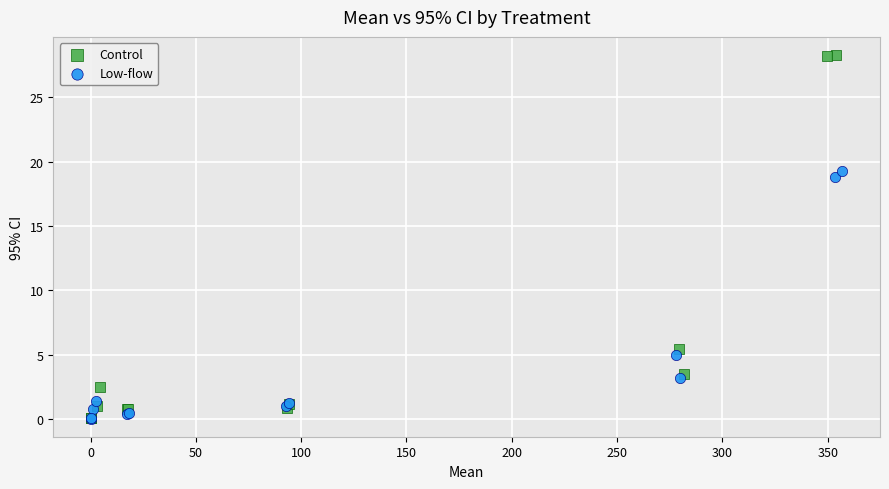

Which series reaches the maximum Y coordinate?

Control